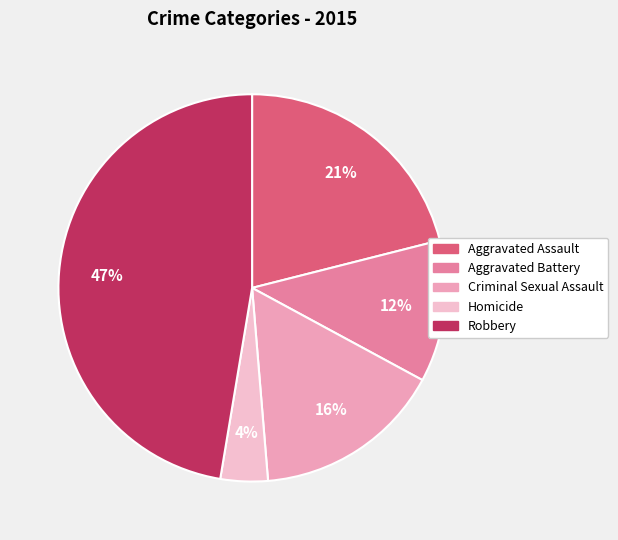

Do Criminal Sexual Assault and Robbery together represent more than half of the pie?

Yes